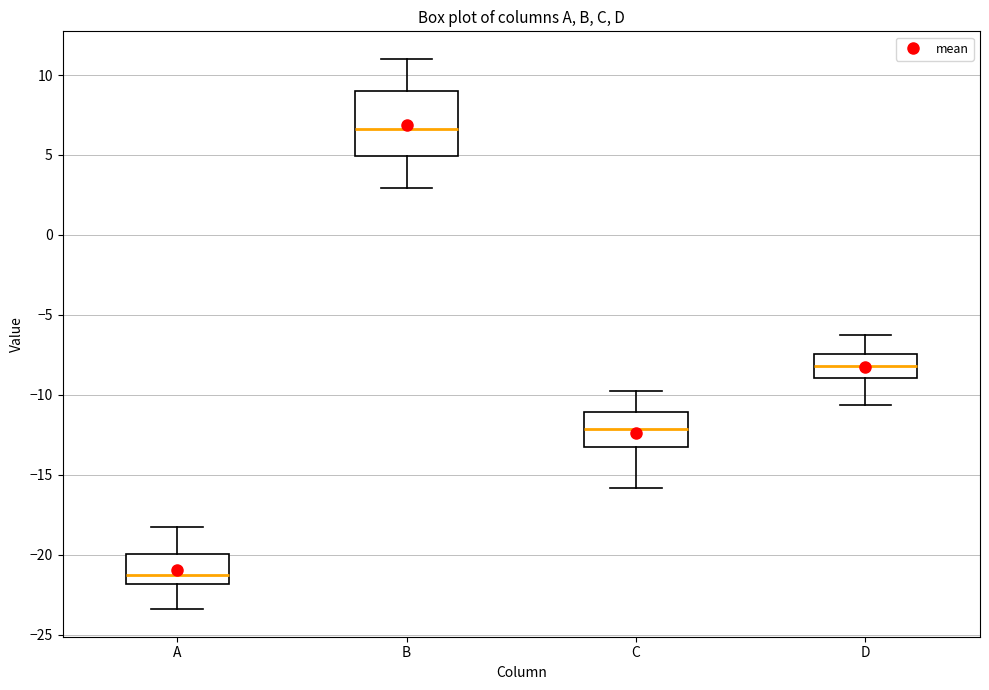

Reading left to right, transcribe this box plot: for each box, give where its median line is, the range the box spans, and where its two whiskers end, as read against the y-axis. The values are not printed on the chart, so give them approximately, as read against the axis.

A: median -21.0, box -22.0 to -20.0, whiskers -23.5 to -18.0
B: median 6.5, box 5.0 to 9.0, whiskers 3.0 to 11.0
C: median -12.0, box -13.0 to -11.0, whiskers -16.0 to -10.0
D: median -8.0, box -9.0 to -7.5, whiskers -10.5 to -6.5